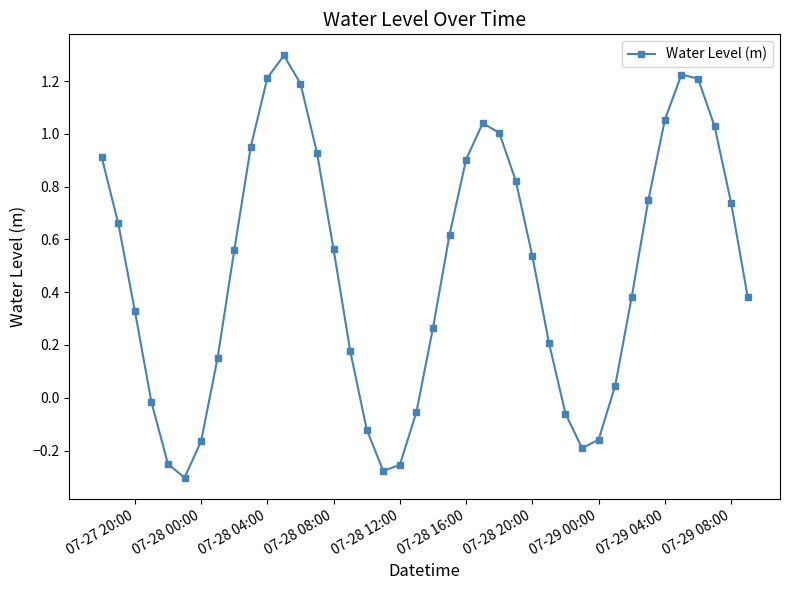

How many interior local peaks (higher than both neighbors) does the data have?

3